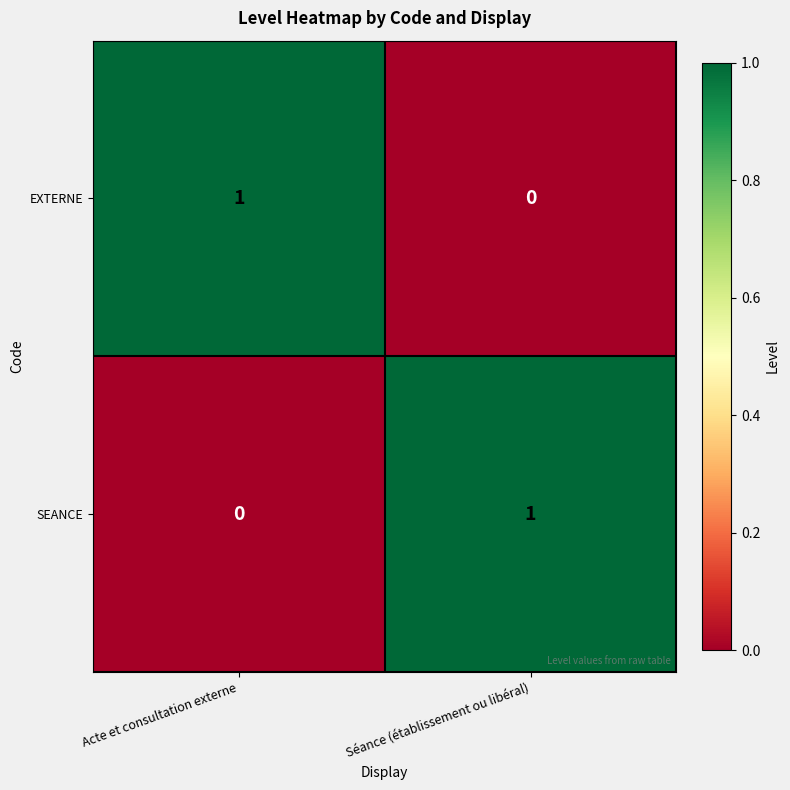

Rank the series at Acte et consultation externe from lowest to highest value.

SEANCE, EXTERNE